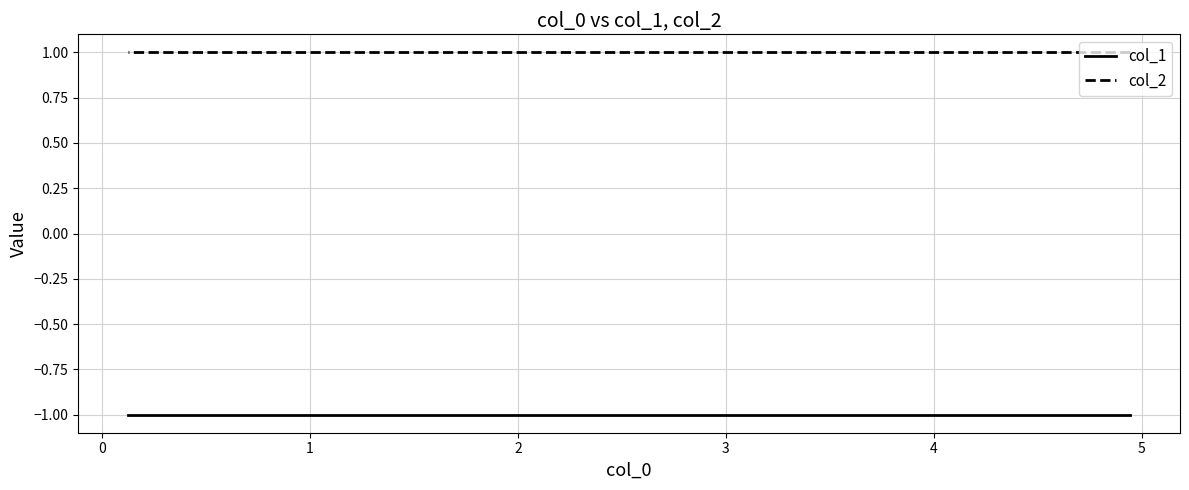

What is the label of the 4th point from the left?

2